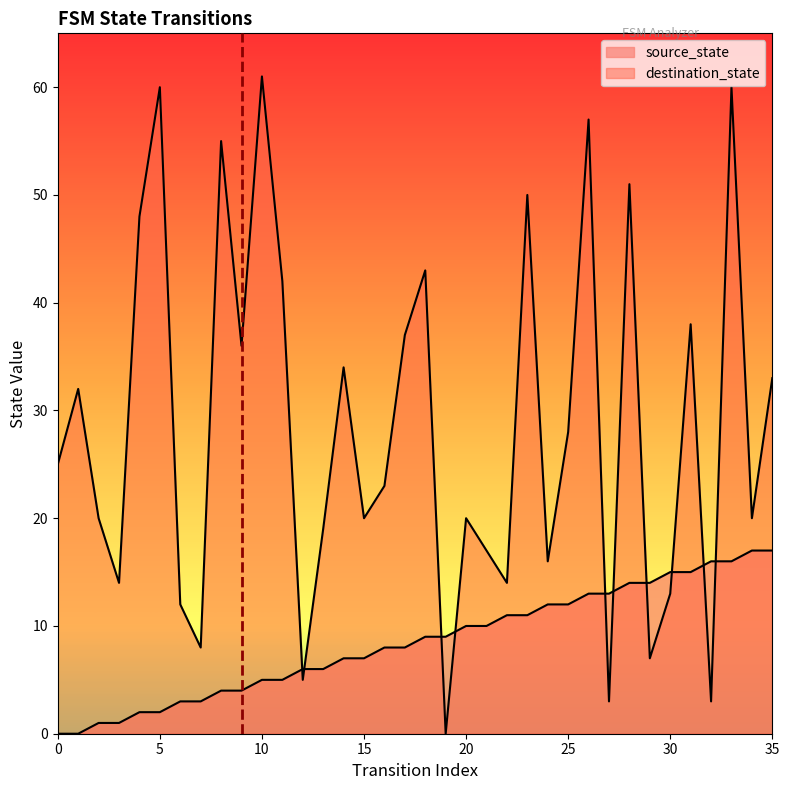

Reading left to right, what are all the values shown in this chart?

source_state: 0	0	1	1	2	2	3	3	4	4	5	5	6	6	7	7	8	8	9	9	10	10	11	11	12	12	13	13	14	14	15	15	16	16	17	17
destination_state: 25	32	20	14	48	60	12	8	55	36	61	42	5	19	34	20	23	37	43	0	20	17	14	50	16	28	57	3	51	7	13	38	3	60	20	33